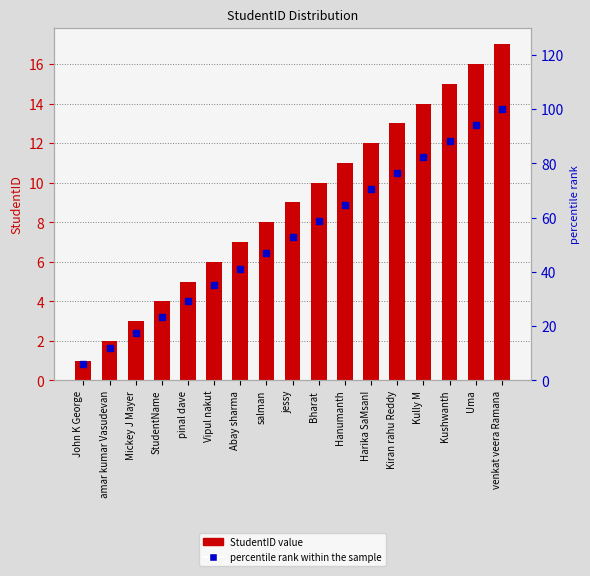

What is the minimum value shown in the chart?

1.0